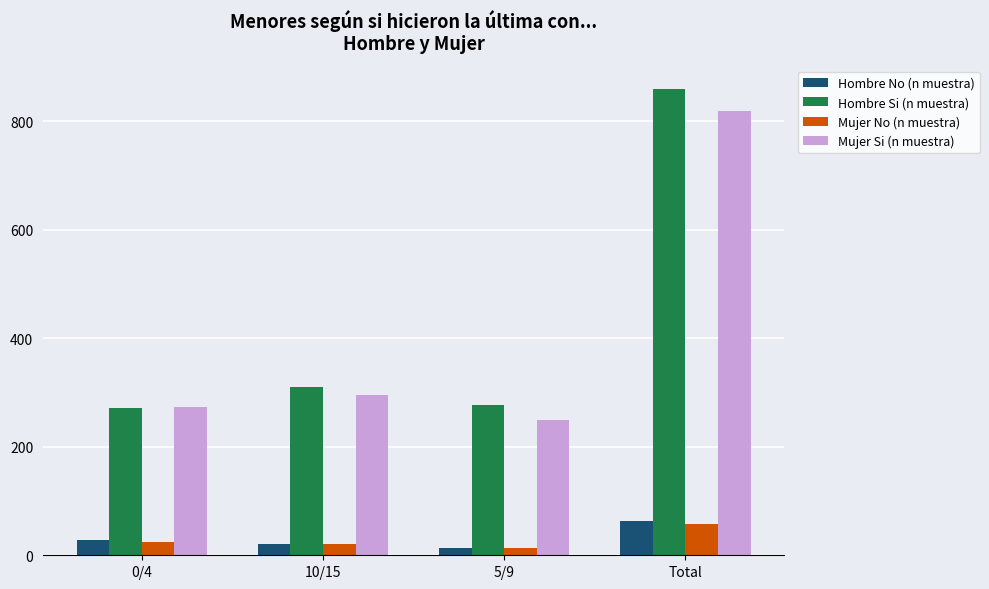

Is it true that Hombre No (n muestra) equals 63 at Total?

True